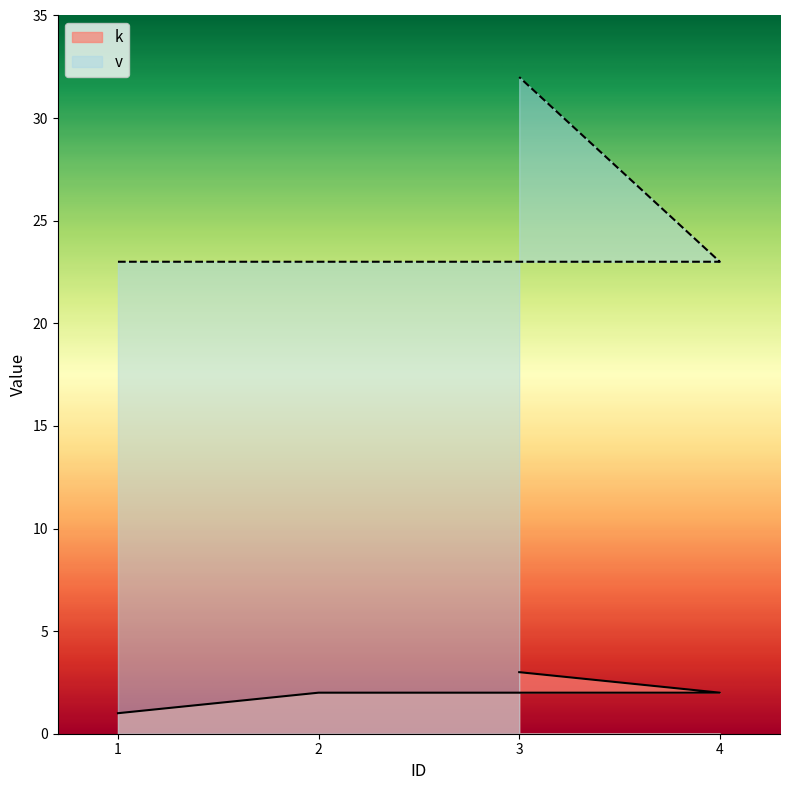

Which series has the largest range (max minus min)?

v